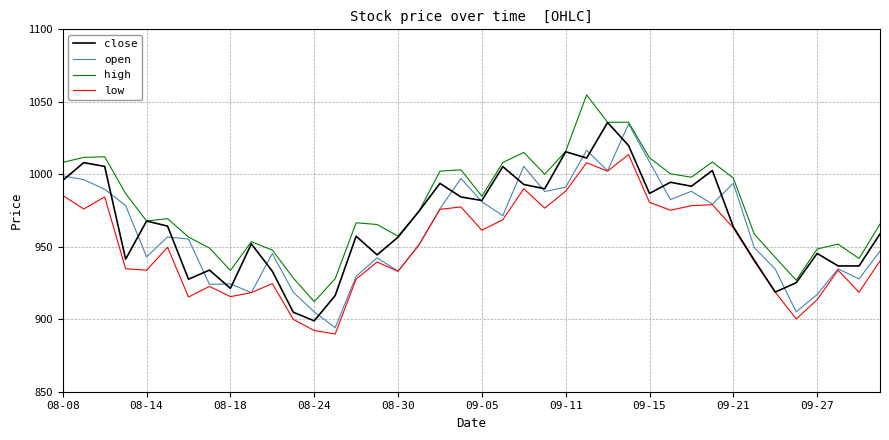

Does the chart have visible grid lines?

Yes